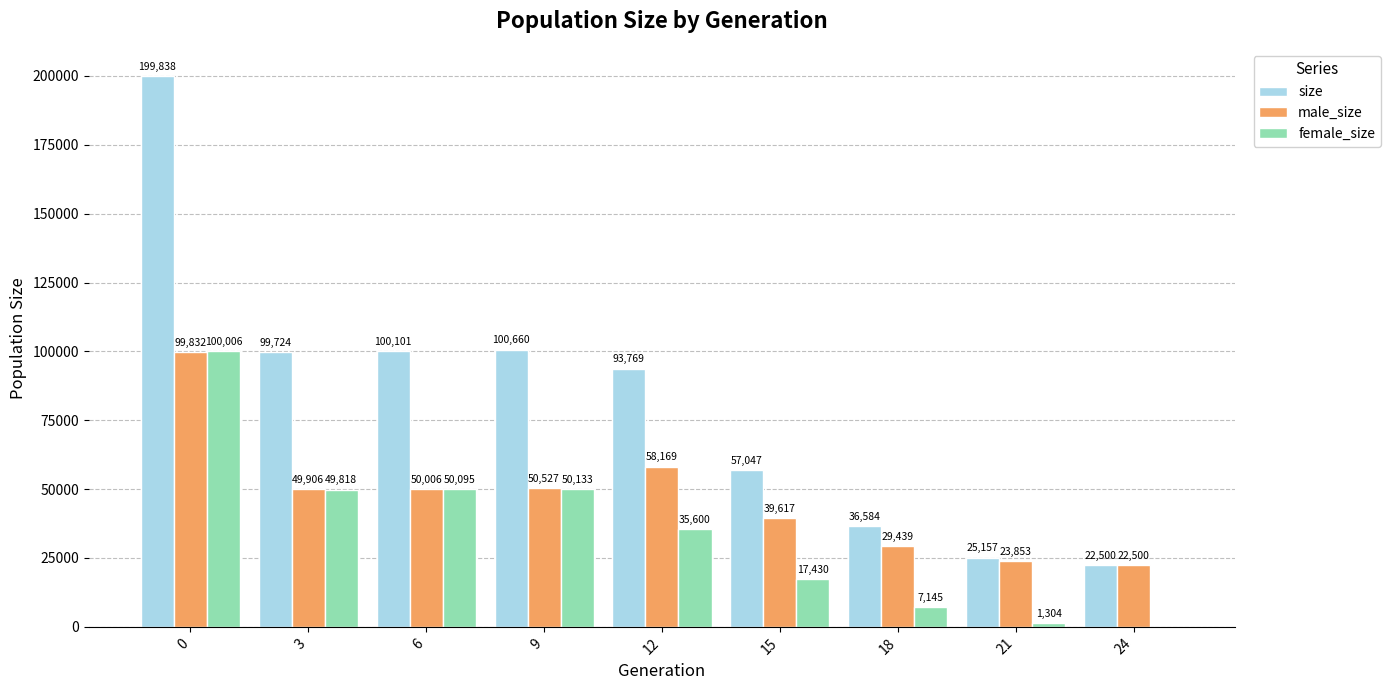

Does the chart contain stacked bars?

No